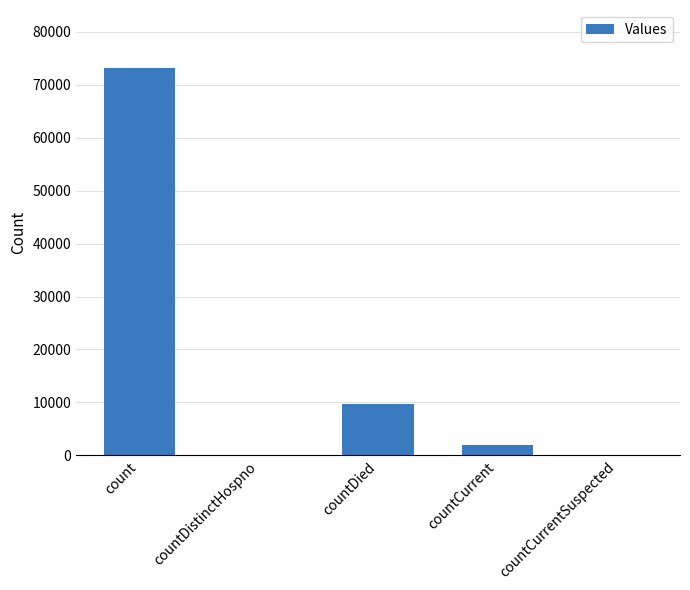

Which label corresponds to the largest value in the chart?

count